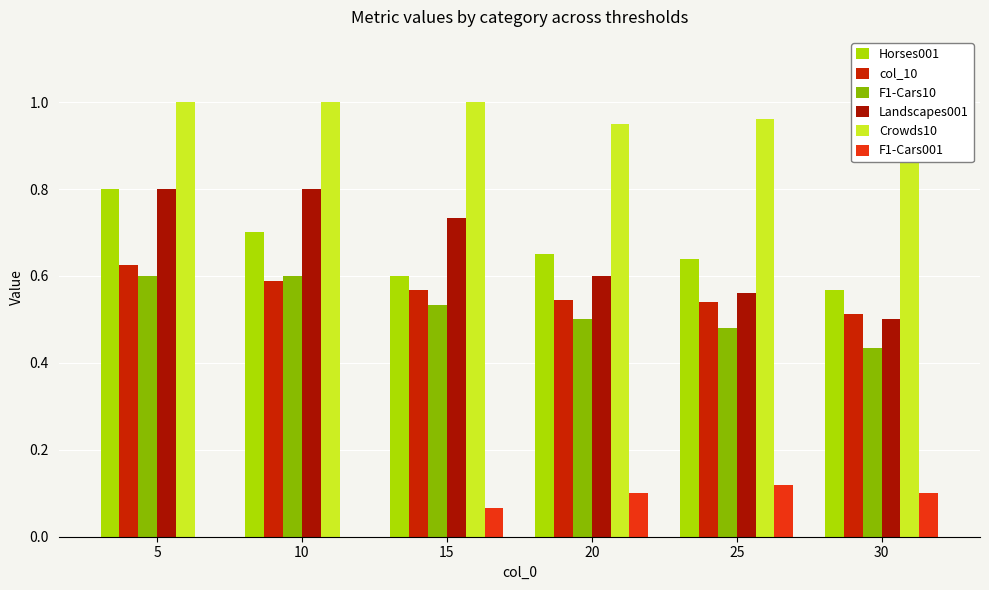

Reading left to right, list all the values displayed in this chart.

Horses001: 5=0.8	10=0.7	15=0.6	20=0.7	25=0.6	30=0.6
col_10: 5=0.6	10=0.6	15=0.6	20=0.5	25=0.5	30=0.5
F1-Cars10: 5=0.6	10=0.6	15=0.5	20=0.5	25=0.5	30=0.4
Landscapes001: 5=0.8	10=0.8	15=0.7	20=0.6	25=0.6	30=0.5
Crowds10: 5=1.0	10=1.0	15=1.0	20=0.9	25=1.0	30=0.9
F1-Cars001: 5=0.0	10=0.0	15=0.1	20=0.1	25=0.1	30=0.1